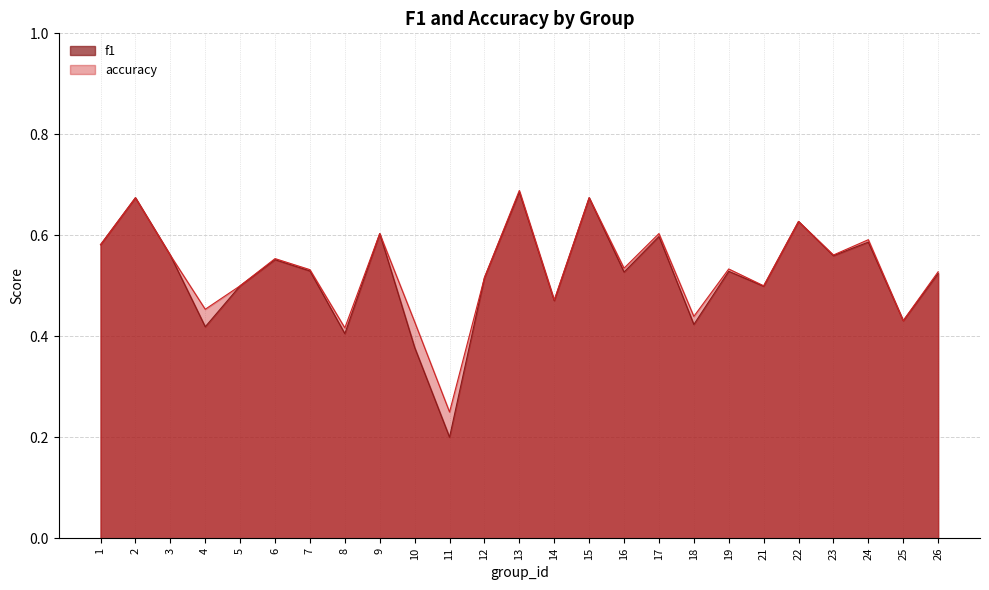

Reading left to right, extract all data points from this chart.

f1: 1=0.6	2=0.7	3=0.6	4=0.4	5=0.5	6=0.6	7=0.5	8=0.4	9=0.6	10=0.4	11=0.2	12=0.5	13=0.7	14=0.5	15=0.7	16=0.5	17=0.6	18=0.4	19=0.5	21=0.5	22=0.6	23=0.6	24=0.6	25=0.4	26=0.5
accuracy: 1=0.6	2=0.7	3=0.6	4=0.5	5=0.5	6=0.6	7=0.5	8=0.4	9=0.6	10=0.4	11=0.2	12=0.5	13=0.7	14=0.5	15=0.7	16=0.5	17=0.6	18=0.4	19=0.5	21=0.5	22=0.6	23=0.6	24=0.6	25=0.4	26=0.5